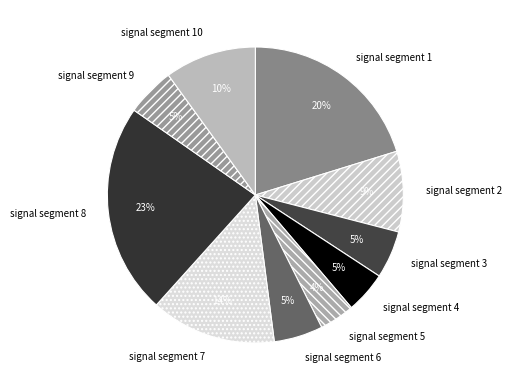

To the nearest percent, what percentage of the pie is signal segment 1?

20%